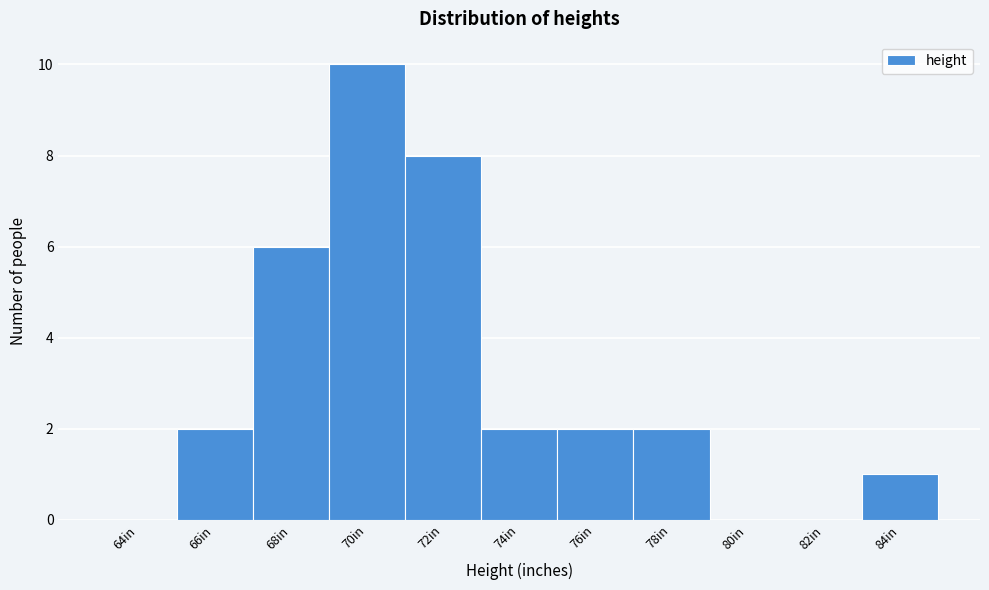

Reading left to right, what are all the values shown in this chart?

64in=0	66in=2	68in=6	70in=10	72in=8	74in=2	76in=2	78in=2	80in=0	82in=0	84in=1